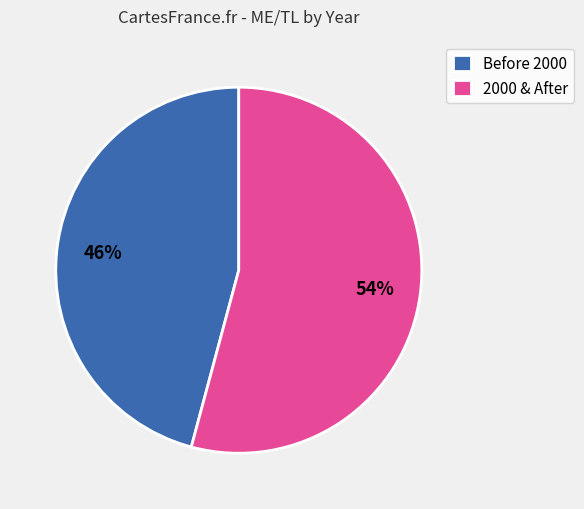

The 2000 & After slice represents 45% of the pie. True or false?

False